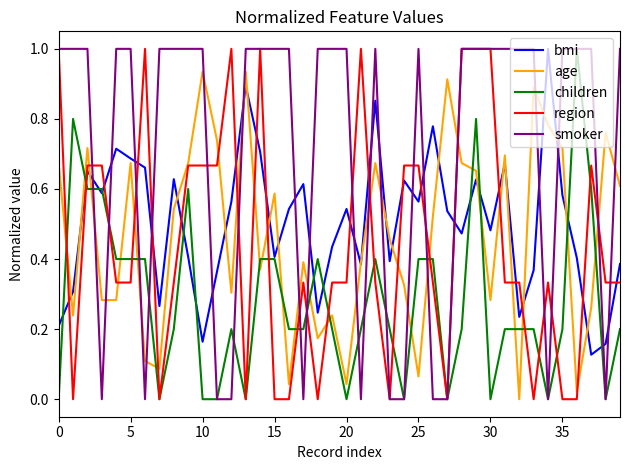

After their last crossing, which series has the higher values: children or region?

region